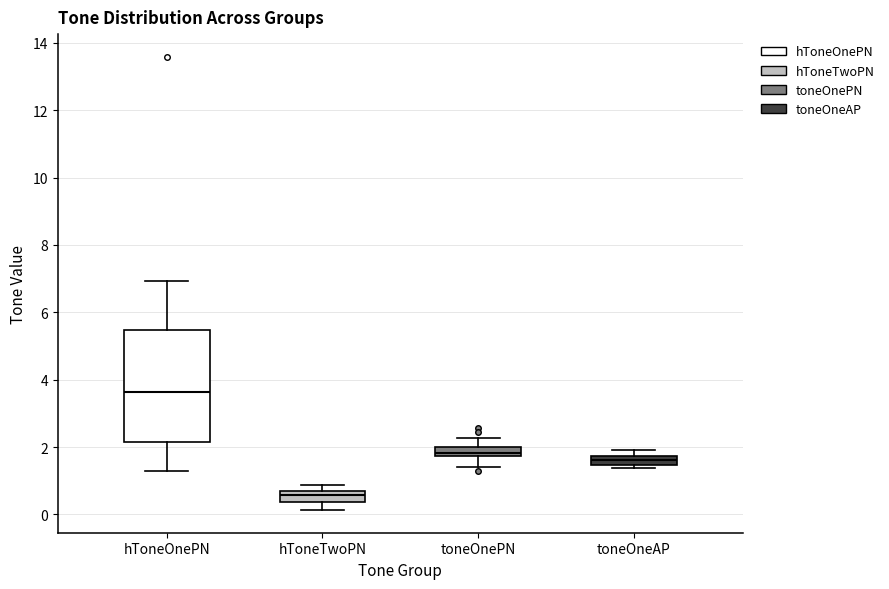

Which box has the highest median line?

hToneOnePN